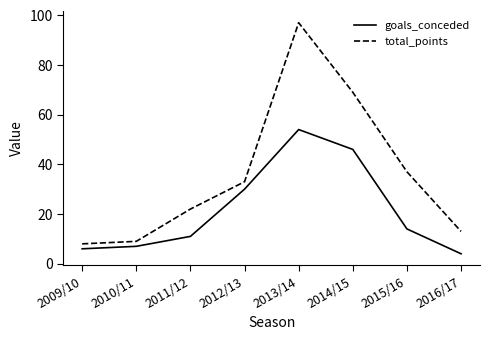

What is the sum of the goals_conceded values at 2009/10 and 2014/15?

52